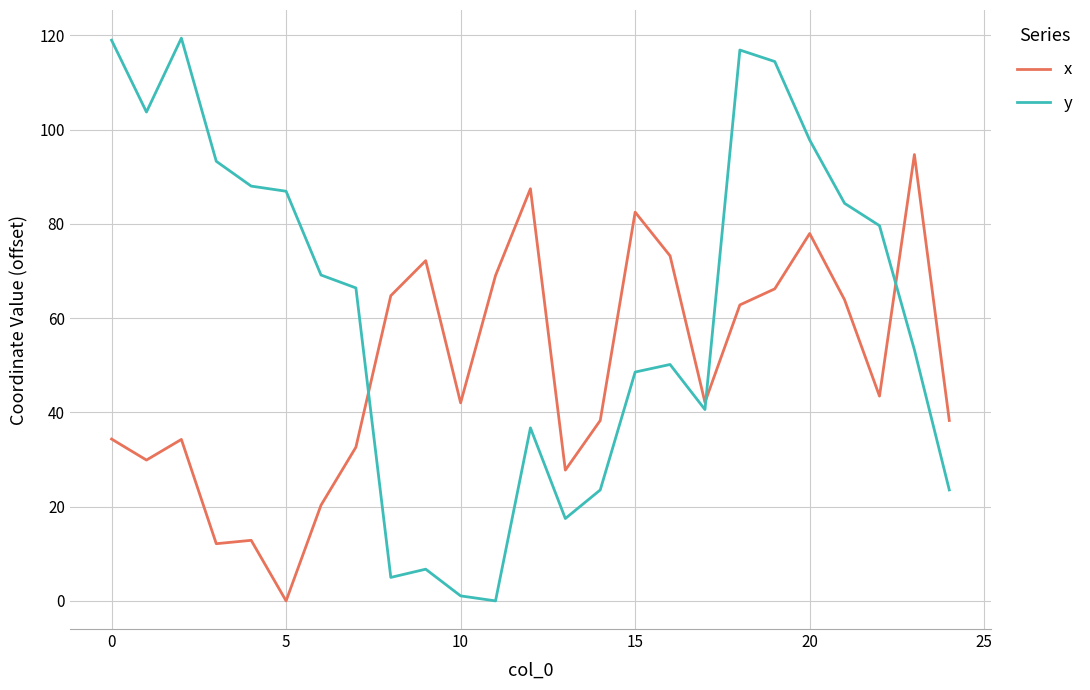

List the series in order of their overall mean, lowest first.

x, y